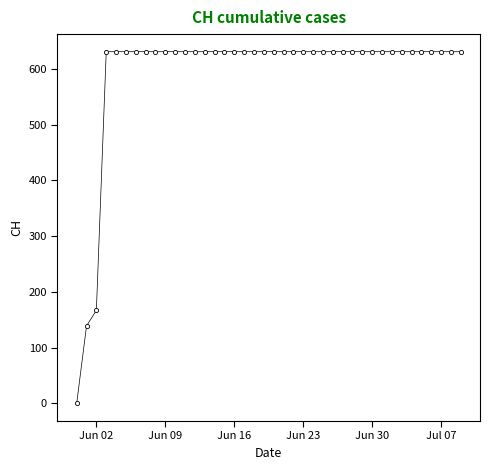

Is this an area chart (filled region under the line)?

No